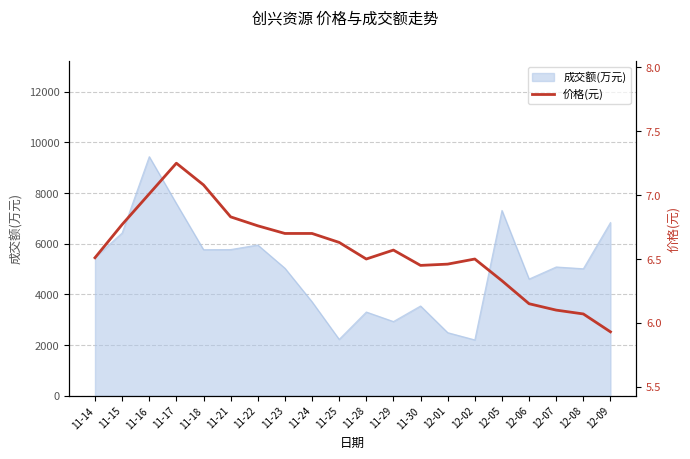

Reading right to left, transcribe all the data shown in this chart.

5.9	6.1	6.1	6.2	6.3	6.5	6.5	6.5	6.6	6.5	6.6	6.7	6.7	6.8	6.8	7.1	7.2	7.0	6.8	6.5